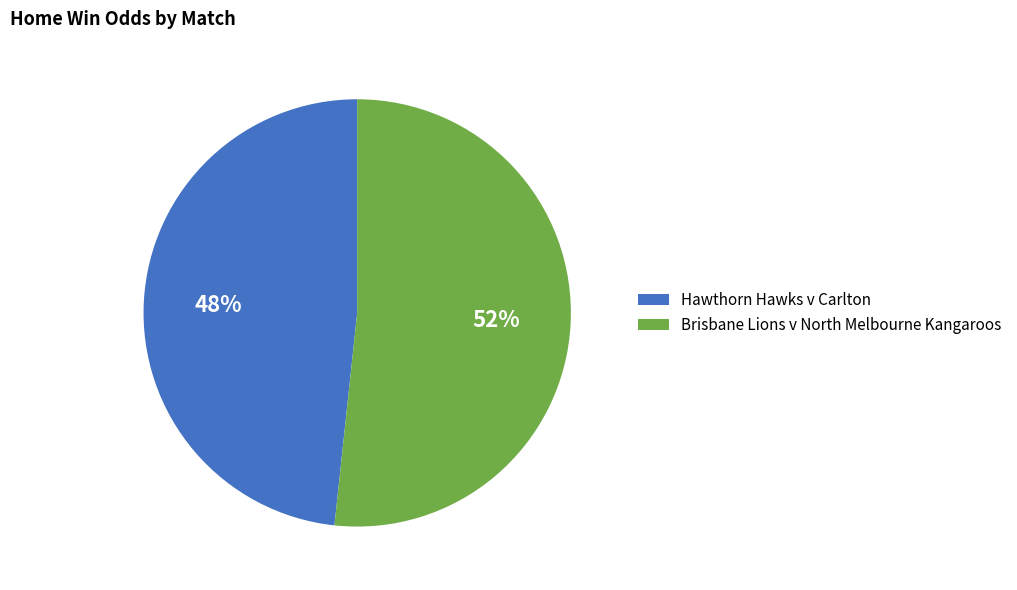

How many segments does this pie chart have?

2